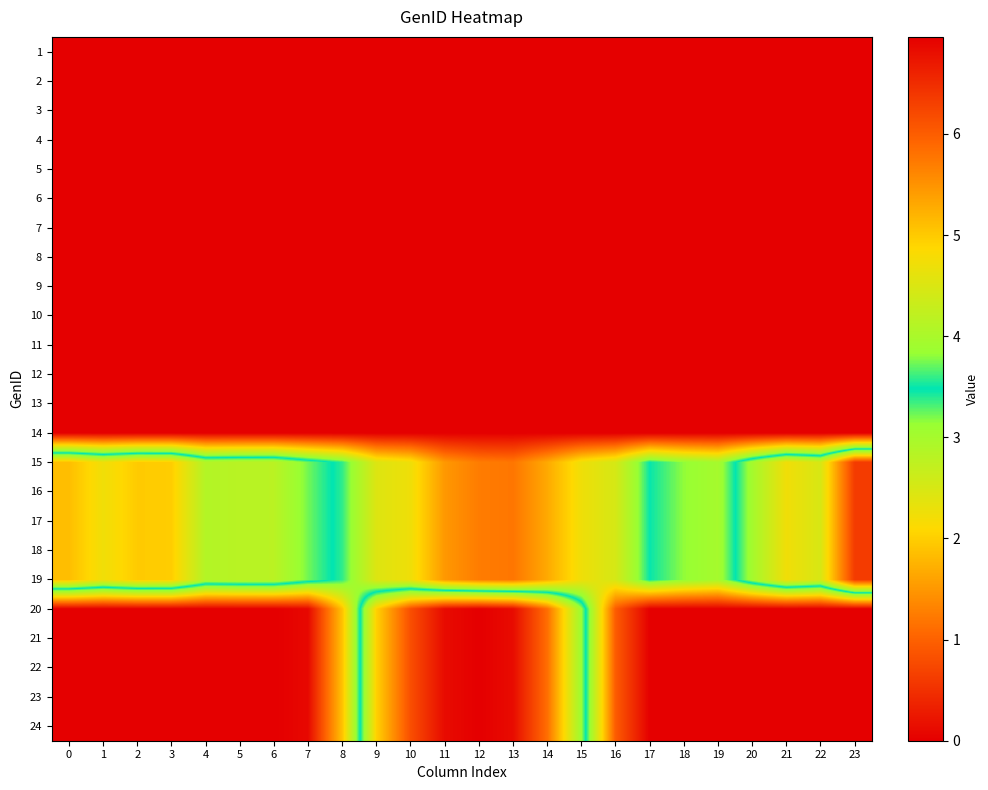

Reading left to right, transcribe all the data shown in this chart.

1: 0=0.0	1=0.0	2=0.0	3=0.0	4=0.0	5=0.0	6=0.0	7=0.0	8=0.0	9=0.0	10=0.0	11=0.0	12=0.0	13=0.0	14=0.0	15=0.0	16=0.0	17=0.0	18=0.0	19=0.0	20=0.0	21=0.0	22=0.0	23=0.0
2: 0=0.0	1=0.0	2=0.0	3=0.0	4=0.0	5=0.0	6=0.0	7=0.0	8=0.0	9=0.0	10=0.0	11=0.0	12=0.0	13=0.0	14=0.0	15=0.0	16=0.0	17=0.0	18=0.0	19=0.0	20=0.0	21=0.0	22=0.0	23=0.0
3: 0=0.0	1=0.0	2=0.0	3=0.0	4=0.0	5=0.0	6=0.0	7=0.0	8=0.0	9=0.0	10=0.0	11=0.0	12=0.0	13=0.0	14=0.0	15=0.0	16=0.0	17=0.0	18=0.0	19=0.0	20=0.0	21=0.0	22=0.0	23=0.0
4: 0=0.0	1=0.0	2=0.0	3=0.0	4=0.0	5=0.0	6=0.0	7=0.0	8=0.0	9=0.0	10=0.0	11=0.0	12=0.0	13=0.0	14=0.0	15=0.0	16=0.0	17=0.0	18=0.0	19=0.0	20=0.0	21=0.0	22=0.0	23=0.0
5: 0=0.0	1=0.0	2=0.0	3=0.0	4=0.0	5=0.0	6=0.0	7=0.0	8=0.0	9=0.0	10=0.0	11=0.0	12=0.0	13=0.0	14=0.0	15=0.0	16=0.0	17=0.0	18=0.0	19=0.0	20=0.0	21=0.0	22=0.0	23=0.0
6: 0=0.0	1=0.0	2=0.0	3=0.0	4=0.0	5=0.0	6=0.0	7=0.0	8=0.0	9=0.0	10=0.0	11=0.0	12=0.0	13=0.0	14=0.0	15=0.0	16=0.0	17=0.0	18=0.0	19=0.0	20=0.0	21=0.0	22=0.0	23=0.0
7: 0=0.0	1=0.0	2=0.0	3=0.0	4=0.0	5=0.0	6=0.0	7=0.0	8=0.0	9=0.0	10=0.0	11=0.0	12=0.0	13=0.0	14=0.0	15=0.0	16=0.0	17=0.0	18=0.0	19=0.0	20=0.0	21=0.0	22=0.0	23=0.0
8: 0=0.0	1=0.0	2=0.0	3=0.0	4=0.0	5=0.0	6=0.0	7=0.0	8=0.0	9=0.0	10=0.0	11=0.0	12=0.0	13=0.0	14=0.0	15=0.0	16=0.0	17=0.0	18=0.0	19=0.0	20=0.0	21=0.0	22=0.0	23=0.0
9: 0=0.0	1=0.0	2=0.0	3=0.0	4=0.0	5=0.0	6=0.0	7=0.0	8=0.0	9=0.0	10=0.0	11=0.0	12=0.0	13=0.0	14=0.0	15=0.0	16=0.0	17=0.0	18=0.0	19=0.0	20=0.0	21=0.0	22=0.0	23=0.0
10: 0=0.0	1=0.0	2=0.0	3=0.0	4=0.0	5=0.0	6=0.0	7=0.0	8=0.0	9=0.0	10=0.0	11=0.0	12=0.0	13=0.0	14=0.0	15=0.0	16=0.0	17=0.0	18=0.0	19=0.0	20=0.0	21=0.0	22=0.0	23=0.0
11: 0=0.0	1=0.0	2=0.0	3=0.0	4=0.0	5=0.0	6=0.0	7=0.0	8=0.0	9=0.0	10=0.0	11=0.0	12=0.0	13=0.0	14=0.0	15=0.0	16=0.0	17=0.0	18=0.0	19=0.0	20=0.0	21=0.0	22=0.0	23=0.0
12: 0=0.0	1=0.0	2=0.0	3=0.0	4=0.0	5=0.0	6=0.0	7=0.0	8=0.0	9=0.0	10=0.0	11=0.0	12=0.0	13=0.0	14=0.0	15=0.0	16=0.0	17=0.0	18=0.0	19=0.0	20=0.0	21=0.0	22=0.0	23=0.0
13: 0=0.0	1=0.0	2=0.0	3=0.0	4=0.0	5=0.0	6=0.0	7=0.0	8=0.0	9=0.0	10=0.0	11=0.0	12=0.0	13=0.0	14=0.0	15=0.0	16=0.0	17=0.0	18=0.0	19=0.0	20=0.0	21=0.0	22=0.0	23=0.0
14: 0=0.0	1=0.0	2=0.0	3=0.0	4=0.0	5=0.0	6=0.0	7=0.0	8=0.0	9=0.0	10=0.0	11=0.0	12=0.0	13=0.0	14=0.0	15=0.0	16=0.0	17=0.0	18=0.0	19=0.0	20=0.0	21=0.0	22=0.0	23=0.0
15: 0=5.1	1=4.7	2=5.0	3=5.0	4=4.1	5=4.2	6=4.2	7=3.7	8=3.4	9=2.4	10=2.2	11=1.5	12=1.3	13=1.2	14=1.7	15=2.3	16=2.5	17=3.5	18=3.1	19=3.0	20=3.9	21=4.7	22=4.5	23=6.3
16: 0=5.1	1=4.7	2=5.0	3=5.0	4=4.1	5=4.2	6=4.2	7=3.7	8=3.4	9=2.4	10=2.2	11=1.5	12=1.3	13=1.2	14=1.7	15=2.3	16=2.5	17=3.5	18=3.1	19=3.0	20=3.9	21=4.7	22=4.5	23=6.3
17: 0=5.1	1=4.7	2=5.0	3=5.0	4=4.1	5=4.2	6=4.2	7=3.7	8=3.4	9=2.4	10=2.2	11=1.5	12=1.3	13=1.2	14=1.7	15=2.3	16=2.5	17=3.5	18=3.1	19=3.0	20=3.9	21=4.7	22=4.5	23=6.3
18: 0=5.1	1=4.7	2=5.0	3=5.0	4=4.1	5=4.2	6=4.2	7=3.7	8=3.4	9=2.4	10=2.2	11=1.5	12=1.3	13=1.2	14=1.7	15=2.3	16=2.5	17=3.5	18=3.1	19=3.0	20=3.9	21=4.7	22=4.5	23=6.3
19: 0=5.1	1=4.7	2=5.0	3=5.0	4=4.1	5=4.2	6=4.2	7=3.7	8=3.4	9=2.4	10=2.2	11=1.5	12=1.3	13=1.2	14=1.7	15=2.3	16=2.5	17=3.5	18=3.1	19=3.0	20=3.9	21=4.7	22=4.5	23=6.3
20: 0=0.0	1=0.0	2=0.0	3=0.0	4=0.0	5=0.0	6=0.0	7=0.1	8=1.9	9=4.9	10=6.2	11=6.8	12=7.0	13=6.8	14=5.8	15=3.9	16=0.9	17=0.0	18=0.0	19=0.0	20=0.0	21=0.0	22=0.0	23=0.0
21: 0=0.0	1=0.0	2=0.0	3=0.0	4=0.0	5=0.0	6=0.0	7=0.1	8=1.9	9=4.9	10=6.2	11=6.8	12=7.0	13=6.8	14=5.8	15=3.9	16=0.9	17=0.0	18=0.0	19=0.0	20=0.0	21=0.0	22=0.0	23=0.0
22: 0=0.0	1=0.0	2=0.0	3=0.0	4=0.0	5=0.0	6=0.0	7=0.1	8=1.9	9=4.9	10=6.2	11=6.8	12=7.0	13=6.8	14=5.8	15=3.9	16=0.9	17=0.0	18=0.0	19=0.0	20=0.0	21=0.0	22=0.0	23=0.0
23: 0=0.0	1=0.0	2=0.0	3=0.0	4=0.0	5=0.0	6=0.0	7=0.1	8=1.9	9=4.9	10=6.2	11=6.8	12=7.0	13=6.8	14=5.8	15=3.9	16=0.9	17=0.0	18=0.0	19=0.0	20=0.0	21=0.0	22=0.0	23=0.0
24: 0=0.0	1=0.0	2=0.0	3=0.0	4=0.0	5=0.0	6=0.0	7=0.1	8=1.9	9=4.9	10=6.2	11=6.8	12=7.0	13=6.8	14=5.8	15=3.9	16=0.9	17=0.0	18=0.0	19=0.0	20=0.0	21=0.0	22=0.0	23=0.0